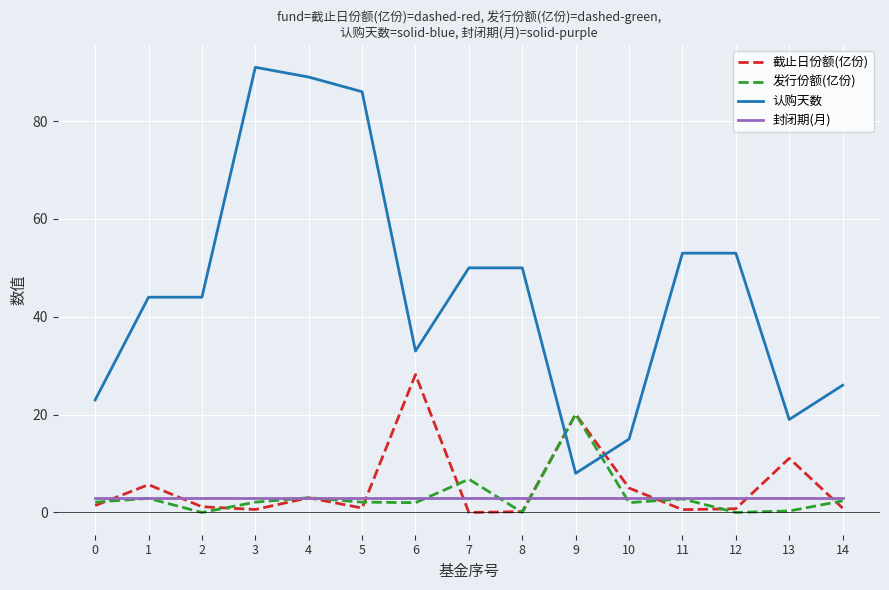

True or false: 封闭期(月) has a value of 3.0 at 3.

True